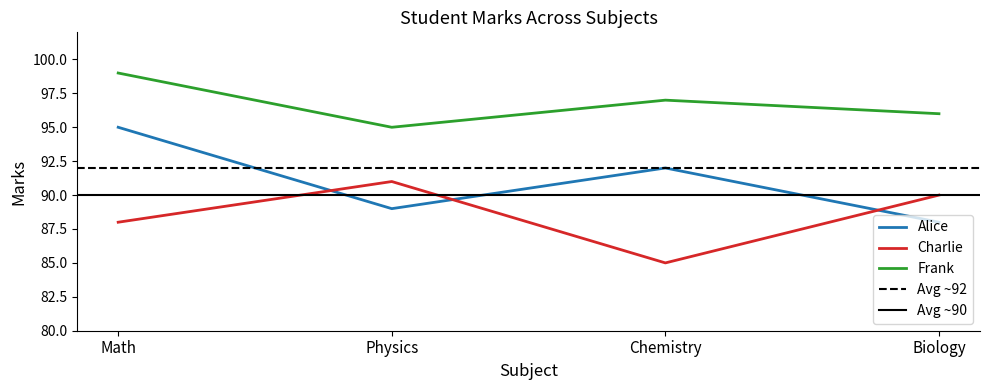

True or false: Alice and Frank cross at least once.

False